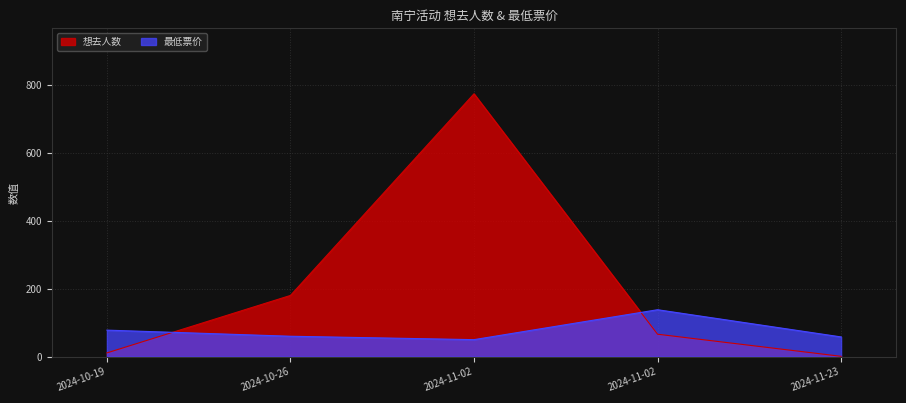

True or false: 最低票价 and 想去人数 intersect in this chart.

True